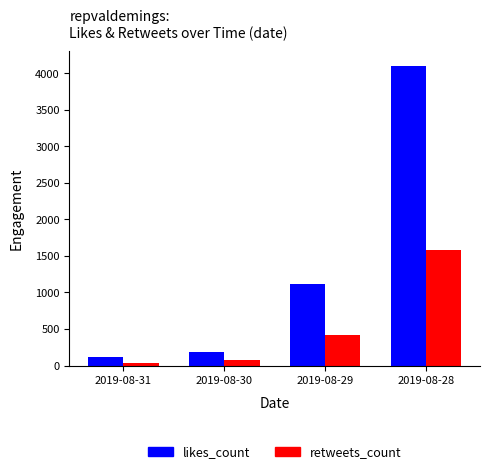

What is the difference between the second highest and minimum values in the retweets_count series?

385